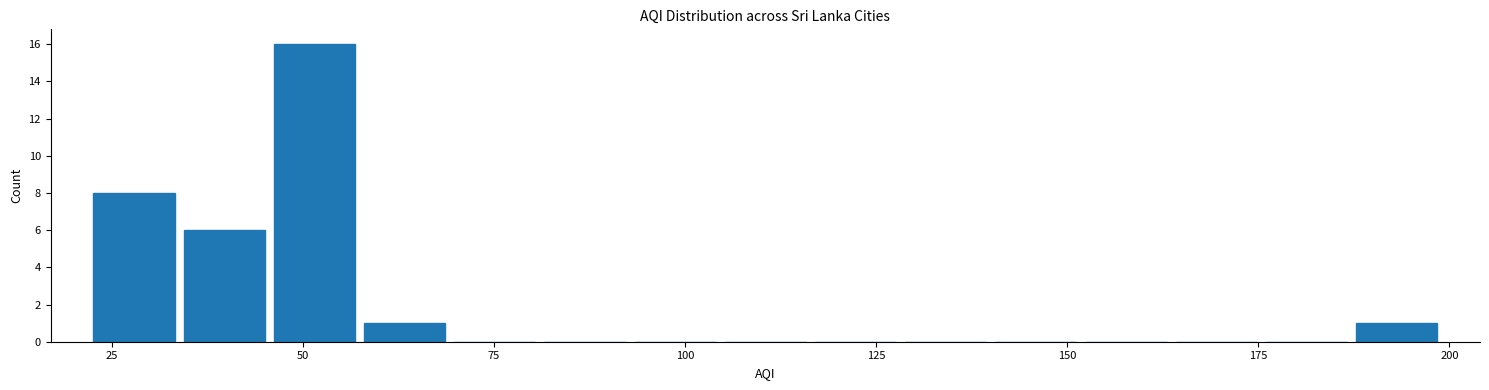

Around what value on the x-axis is the tallest bar? Give the approximate position of its centre, as read against the axis.

50